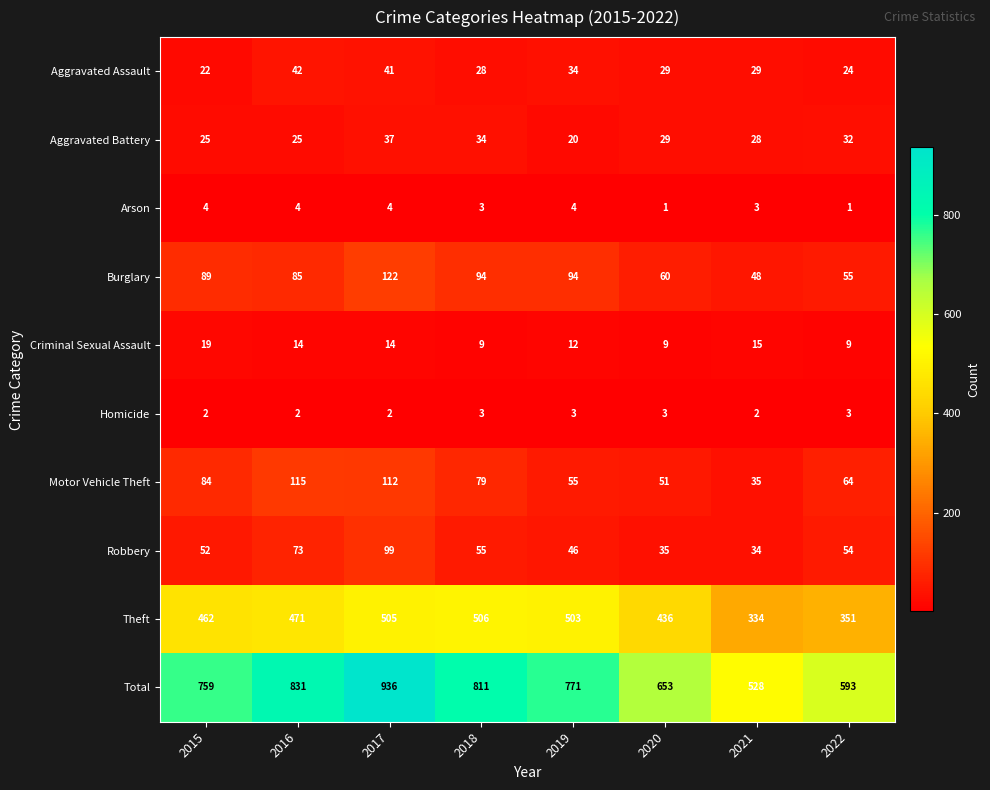

At how many categories does at least one series exceed 76?

8